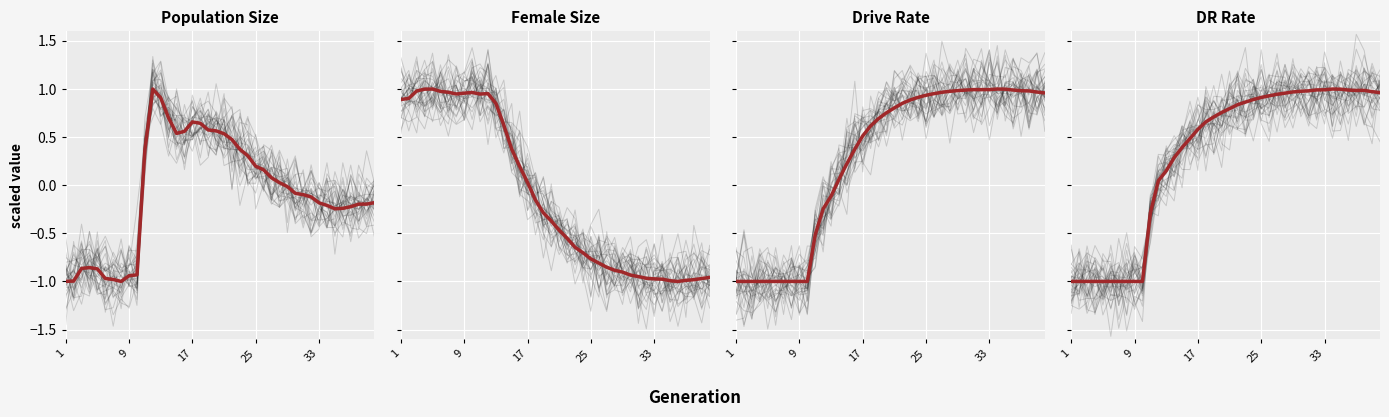

What is the sum of the DR Rate values at 33 and 17?

1.6